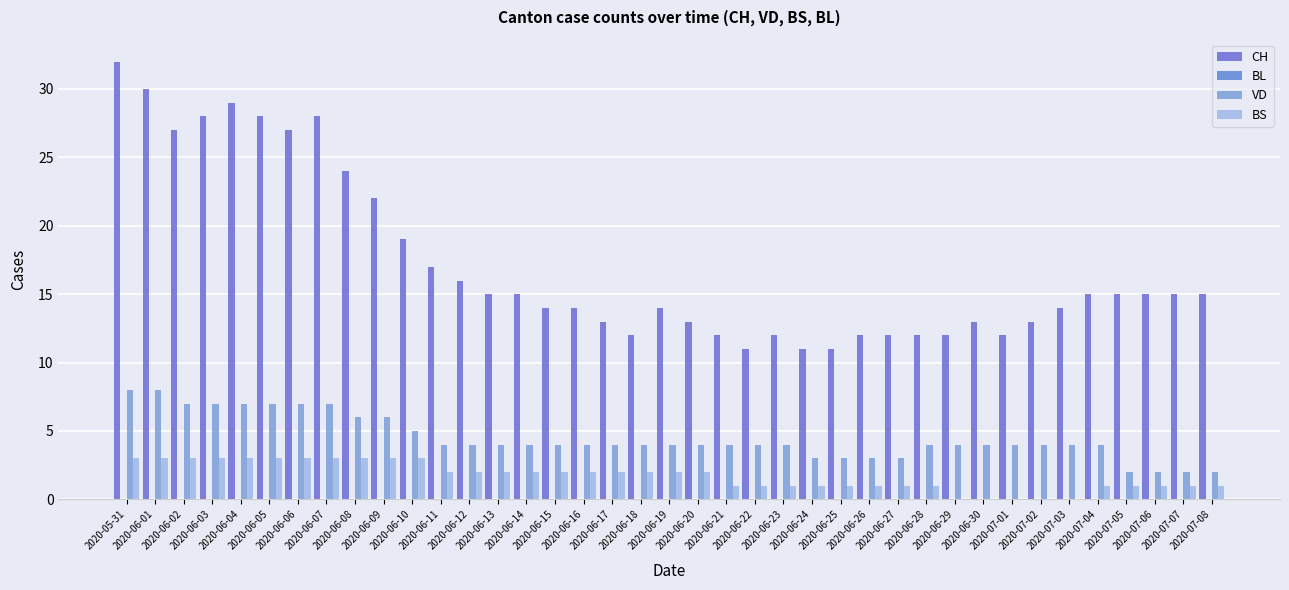

How many groups of bars are there?

39